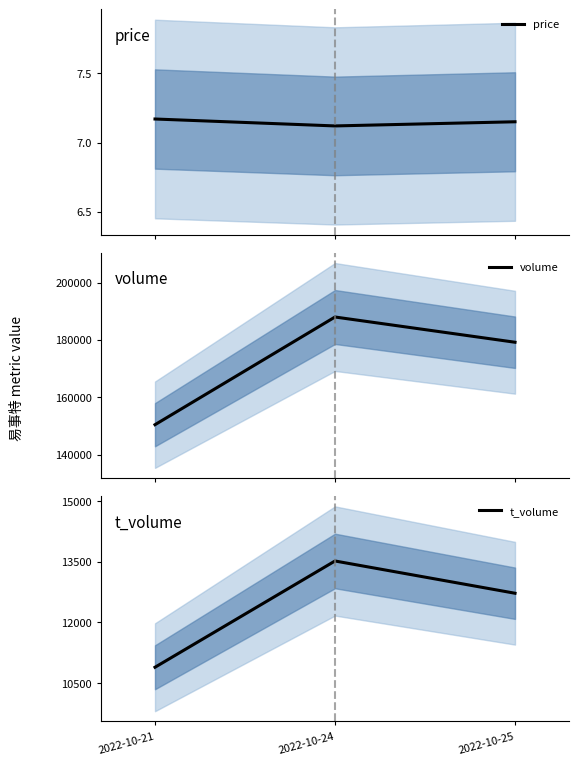

Rank the categories by price value from lowest to highest.

2022-10-24, 2022-10-25, 2022-10-21